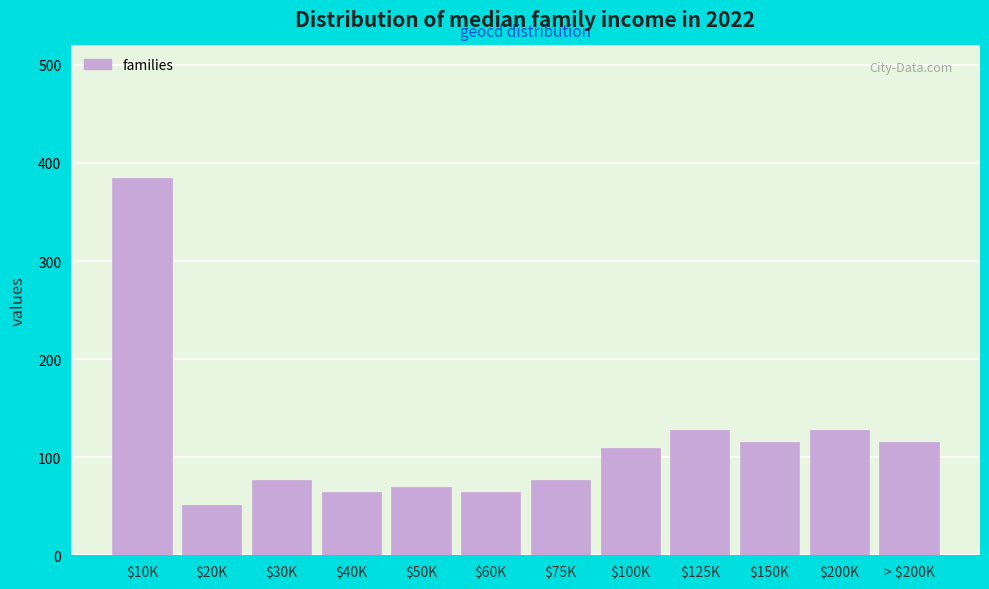

Reading left to right, what are all the values shown in this chart?

385	51	77	64	70	64	77	109	128	115	128	115